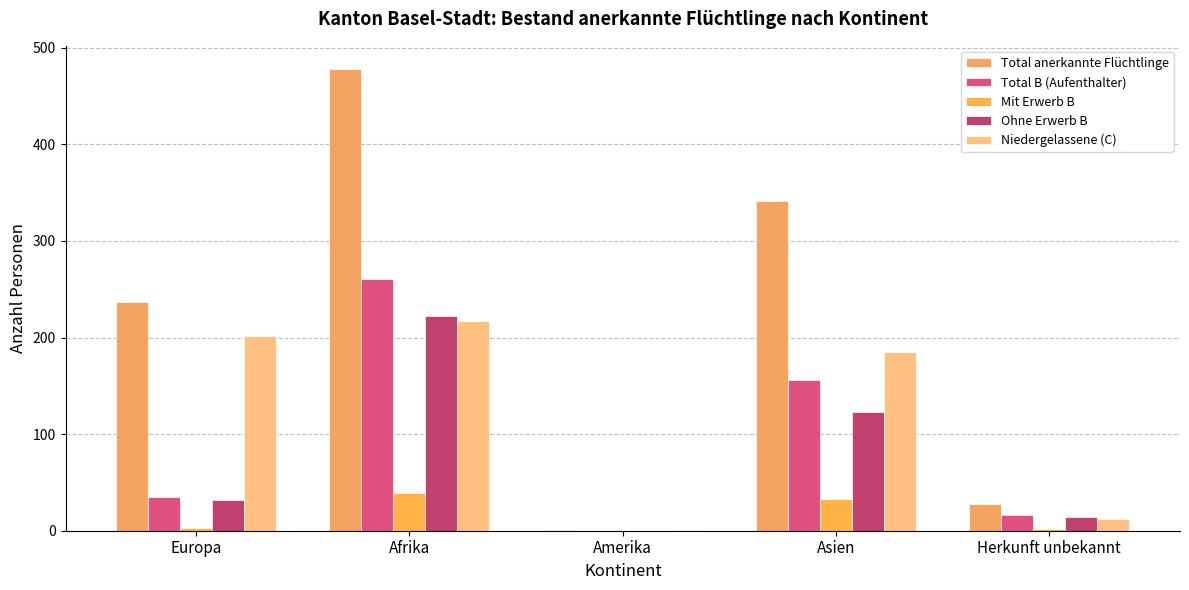

What are all the series names shown in the legend?

Total anerkannte Flüchtlinge, Total B (Aufenthalter), Mit Erwerb B, Ohne Erwerb B, Niedergelassene (C)